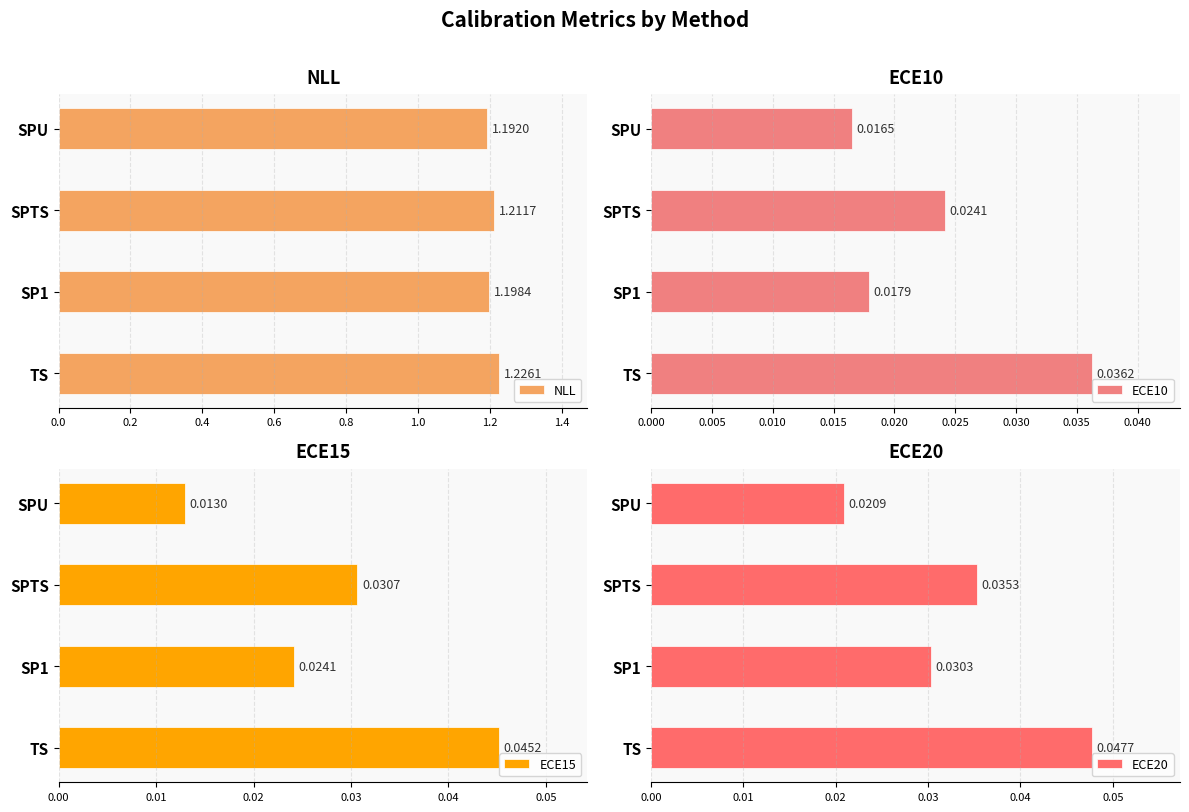

What is the value of the NLL bar at the 2nd from the left?

1.2